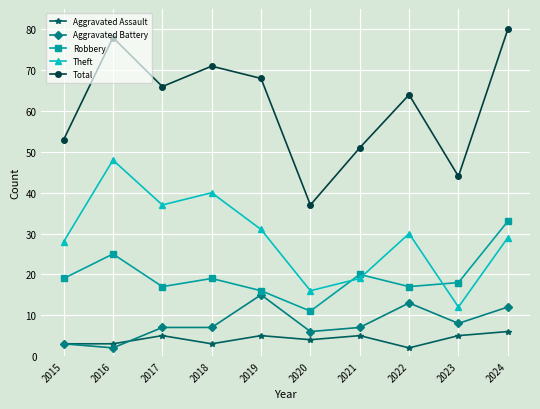

Is the value of Theft at 2024 greater than the value of Aggravated Assault at 2016?

Yes